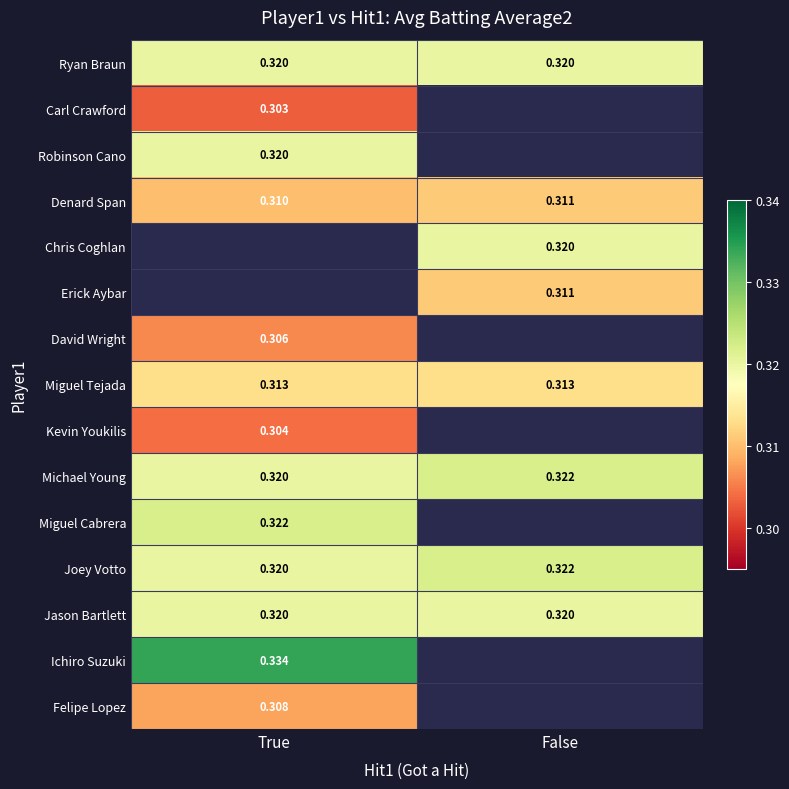

Is the value of Denard Span at False greater than the value of Miguel Tejada at False?

No